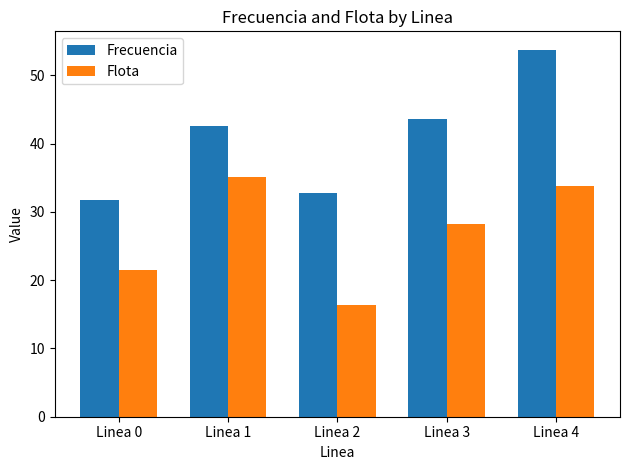

Rank the series by their maximum value, from lowest to highest.

Flota, Frecuencia